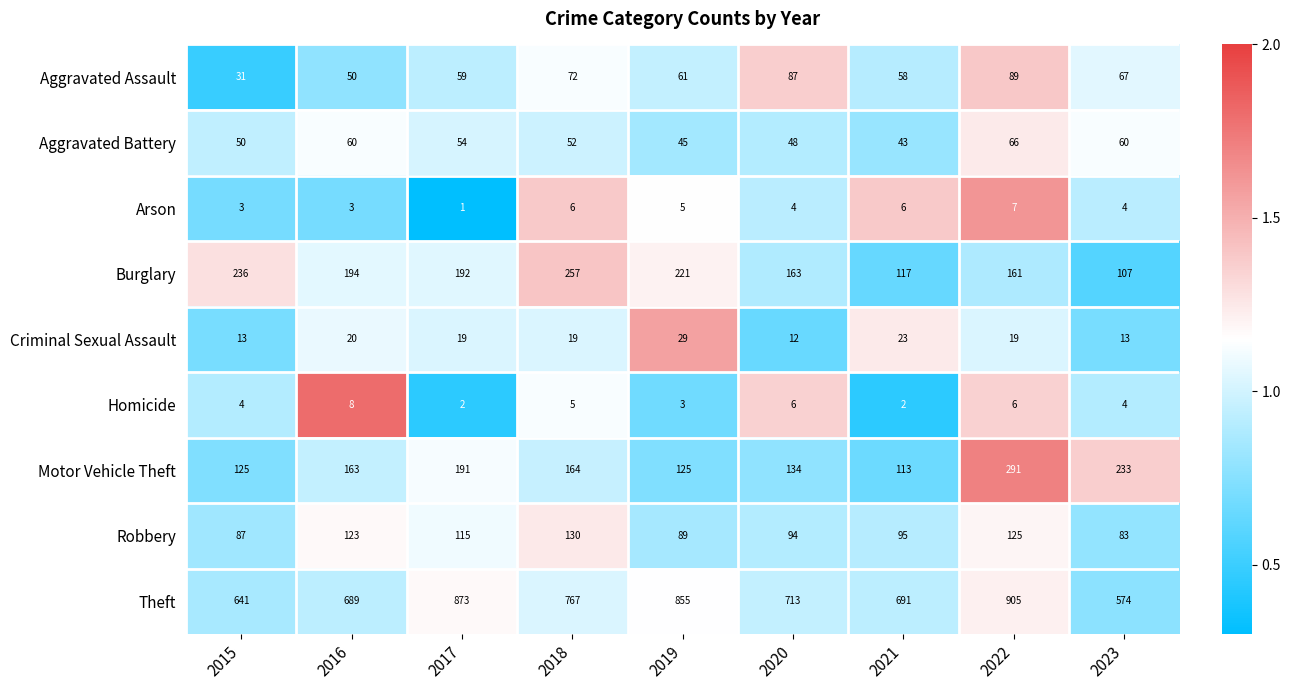

Between 2018 and 2021, which series saw the biggest shift?

Burglary